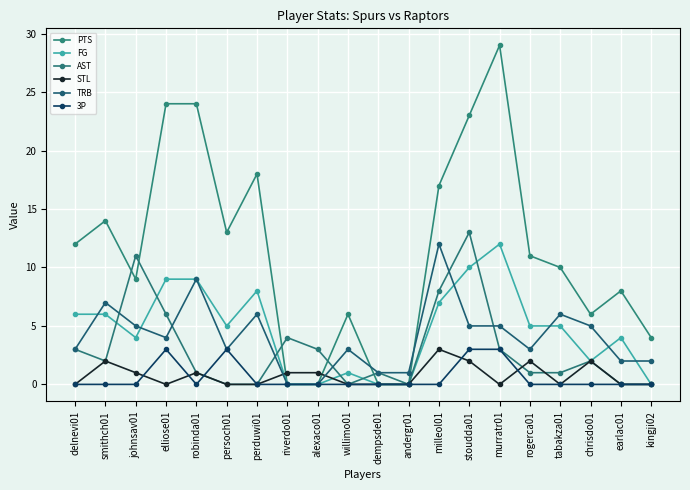

Read the AST value at johnsav01, to the nearest 5.

10